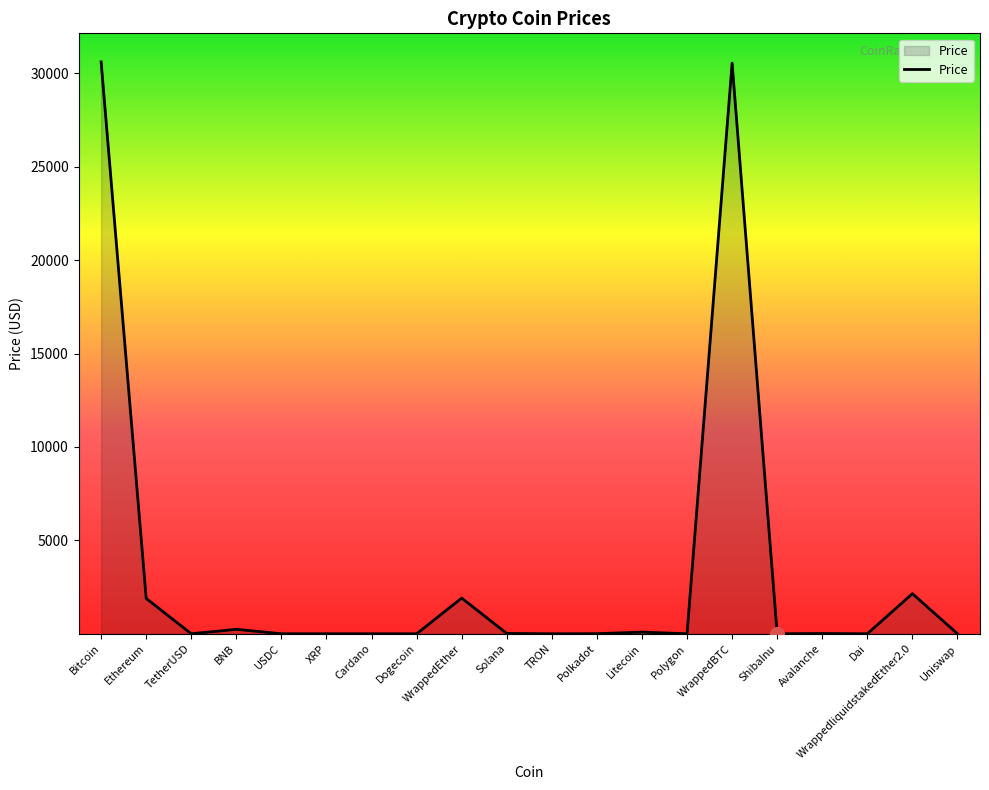

How many categories are shown in the chart?

20